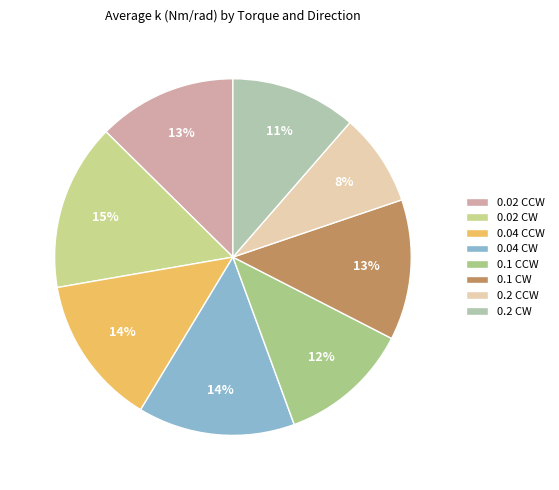

What is the change in value from 0.02 CW to 0.2 CCW?

-0.5